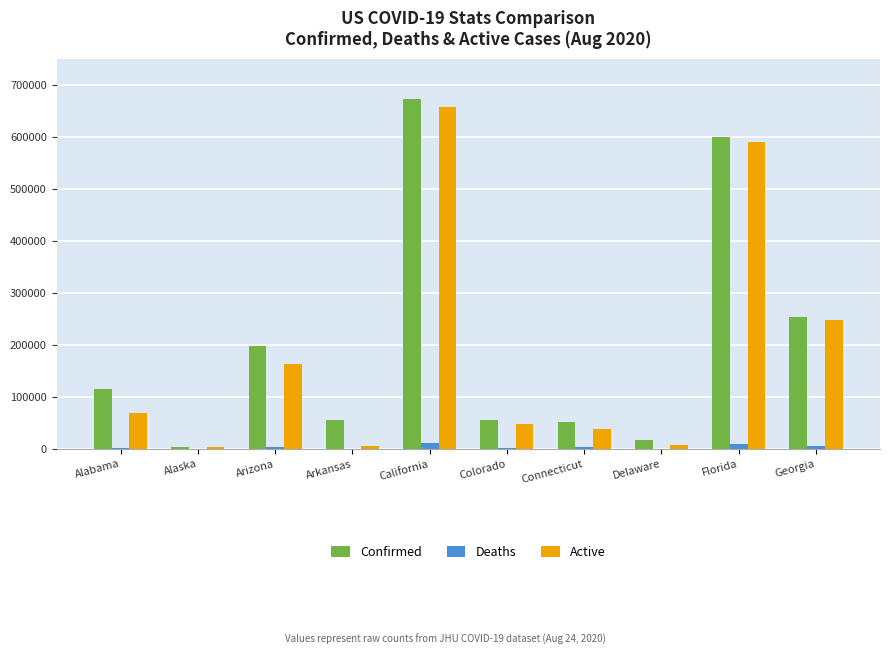

What is the sum of all Active values?

1830264